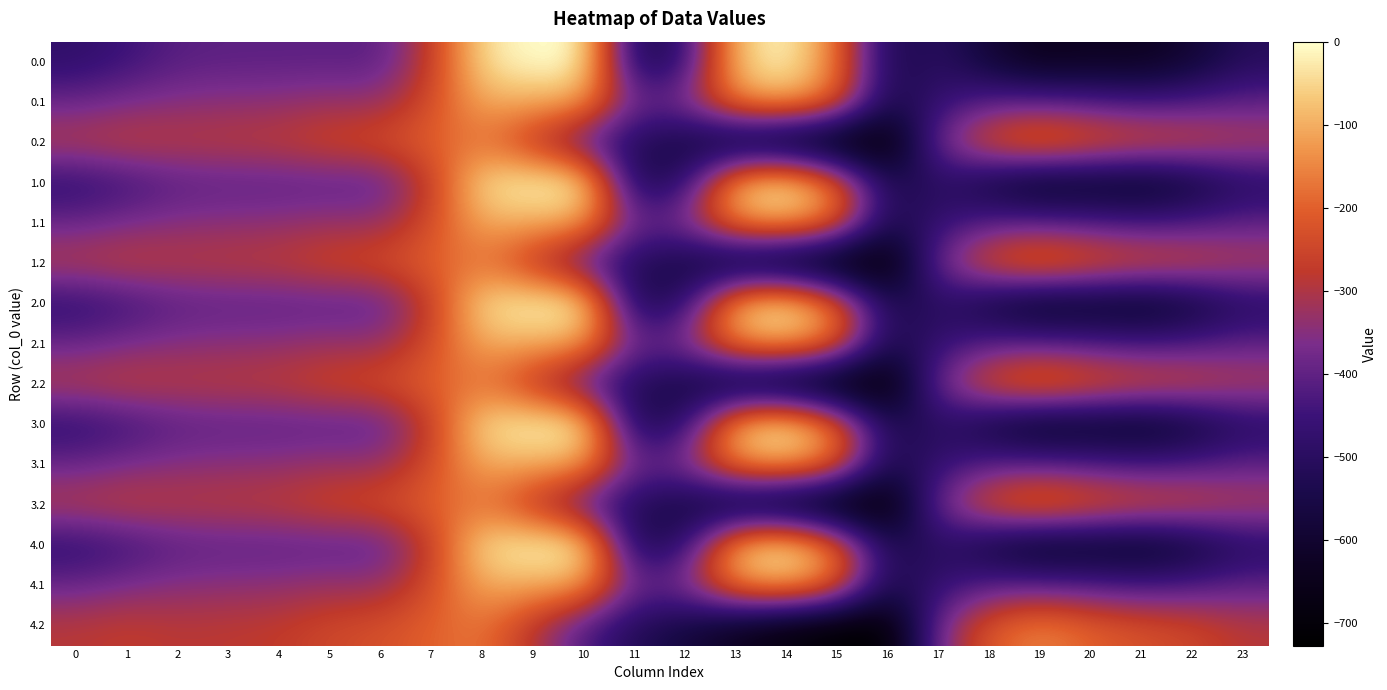

Reading left to right, what are all the values shown in this chart?

0.0: 0=-482.0	1=-449.5	2=-410.3	3=-404.4	4=-404.9	5=-403.8	6=-408.0	7=-270.7	8=-35.0	9=0.0	10=0.0	11=-544.3	12=-477.2	13=-70.2	14=-0.3	15=-172.8	16=-545.4	17=-494.8	18=-586.7	19=-649.2	20=-629.9	21=-638.4	22=-592.3	23=-511.3
0.1: 0=-384.6	1=-361.1	2=-347.9	3=-342.7	4=-339.6	5=-325.7	6=-332.2	7=-234.9	8=-102.3	9=-104.8	10=-114.0	11=-384.7	12=-350.8	13=-141.2	14=-105.5	15=-190.4	16=-547.3	17=-466.6	18=-405.4	19=-400.2	20=-414.5	21=-432.4	22=-419.9	23=-399.4
0.2: 0=-287.1	1=-272.7	2=-285.5	3=-281.0	4=-274.4	5=-245.0	6=-228.8	7=-199.0	8=-169.5	9=-288.5	10=-423.5	11=-520.6	12=-571.2	13=-640.4	14=-687.4	15=-725.8	16=-726.6	17=-362.4	18=-210.0	19=-151.0	20=-199.2	21=-226.4	22=-247.4	23=-287.5
1.0: 0=-482.0	1=-449.5	2=-410.3	3=-404.4	4=-404.9	5=-403.8	6=-408.0	7=-270.7	8=-35.0	9=0.0	10=0.0	11=-544.3	12=-477.2	13=-70.2	14=-0.3	15=-172.8	16=-545.4	17=-494.8	18=-586.7	19=-649.2	20=-629.9	21=-638.4	22=-592.3	23=-511.3
1.1: 0=-384.6	1=-361.1	2=-347.9	3=-342.7	4=-339.6	5=-325.7	6=-332.2	7=-234.9	8=-102.3	9=-104.8	10=-114.0	11=-384.7	12=-350.8	13=-141.2	14=-105.5	15=-190.4	16=-547.3	17=-466.6	18=-405.4	19=-400.2	20=-414.5	21=-432.4	22=-419.9	23=-399.4
1.2: 0=-287.1	1=-272.7	2=-285.5	3=-281.0	4=-274.4	5=-245.0	6=-228.8	7=-199.0	8=-169.5	9=-288.5	10=-423.5	11=-520.6	12=-571.2	13=-640.4	14=-687.4	15=-725.8	16=-726.6	17=-362.4	18=-210.0	19=-151.0	20=-199.2	21=-226.4	22=-247.4	23=-287.5
2.0: 0=-482.0	1=-449.5	2=-410.3	3=-404.4	4=-404.9	5=-403.8	6=-408.0	7=-270.7	8=-35.0	9=0.0	10=0.0	11=-544.3	12=-477.2	13=-70.2	14=-0.3	15=-172.8	16=-545.4	17=-494.8	18=-586.7	19=-649.2	20=-629.9	21=-638.4	22=-592.3	23=-511.3
2.1: 0=-384.6	1=-361.1	2=-347.9	3=-342.7	4=-339.6	5=-325.7	6=-332.2	7=-234.9	8=-102.3	9=-104.8	10=-114.0	11=-384.7	12=-350.8	13=-141.2	14=-105.5	15=-190.4	16=-547.3	17=-466.6	18=-405.4	19=-400.2	20=-414.5	21=-432.4	22=-419.9	23=-399.4
2.2: 0=-287.1	1=-272.7	2=-285.5	3=-281.0	4=-274.4	5=-245.0	6=-228.8	7=-199.0	8=-169.5	9=-288.5	10=-423.5	11=-520.6	12=-571.2	13=-640.4	14=-687.4	15=-725.8	16=-726.6	17=-362.4	18=-210.0	19=-151.0	20=-199.2	21=-226.4	22=-247.4	23=-287.5
3.0: 0=-482.0	1=-449.5	2=-410.3	3=-404.4	4=-404.9	5=-403.8	6=-408.0	7=-270.7	8=-35.0	9=0.0	10=0.0	11=-544.3	12=-477.2	13=-70.2	14=-0.3	15=-172.8	16=-545.4	17=-494.8	18=-586.7	19=-649.2	20=-629.9	21=-638.4	22=-592.3	23=-511.3
3.1: 0=-384.6	1=-361.1	2=-347.9	3=-342.7	4=-339.6	5=-325.7	6=-332.2	7=-234.9	8=-102.3	9=-104.8	10=-114.0	11=-384.7	12=-350.8	13=-141.2	14=-105.5	15=-190.4	16=-547.3	17=-466.6	18=-405.4	19=-400.2	20=-414.5	21=-432.4	22=-419.9	23=-399.4
3.2: 0=-287.1	1=-272.7	2=-285.5	3=-281.0	4=-274.4	5=-245.0	6=-228.8	7=-199.0	8=-169.5	9=-288.5	10=-423.5	11=-520.6	12=-571.2	13=-640.4	14=-687.4	15=-725.8	16=-726.6	17=-362.4	18=-210.0	19=-151.0	20=-199.2	21=-226.4	22=-247.4	23=-287.5
4.0: 0=-482.0	1=-449.5	2=-410.3	3=-404.4	4=-404.9	5=-403.8	6=-408.0	7=-270.7	8=-35.0	9=0.0	10=0.0	11=-544.3	12=-477.2	13=-70.2	14=-0.3	15=-172.8	16=-545.4	17=-494.8	18=-586.7	19=-649.2	20=-629.9	21=-638.4	22=-592.3	23=-511.3
4.1: 0=-384.6	1=-361.1	2=-347.9	3=-342.7	4=-339.6	5=-325.7	6=-332.2	7=-234.9	8=-102.3	9=-104.8	10=-114.0	11=-384.7	12=-350.8	13=-141.2	14=-105.5	15=-190.4	16=-547.3	17=-466.6	18=-405.4	19=-400.2	20=-414.5	21=-432.4	22=-419.9	23=-399.4
4.2: 0=-287.1	1=-272.7	2=-285.5	3=-281.0	4=-274.4	5=-245.0	6=-228.8	7=-199.0	8=-169.5	9=-288.5	10=-423.5	11=-520.6	12=-571.2	13=-640.4	14=-687.4	15=-725.8	16=-726.6	17=-362.4	18=-210.0	19=-151.0	20=-199.2	21=-226.4	22=-247.4	23=-287.5